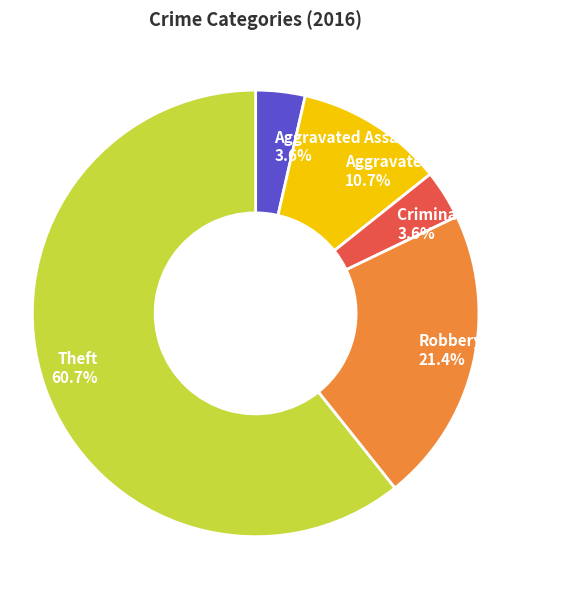

To the nearest percent, what is the difference between the Theft and Robbery slice percentages?

39%